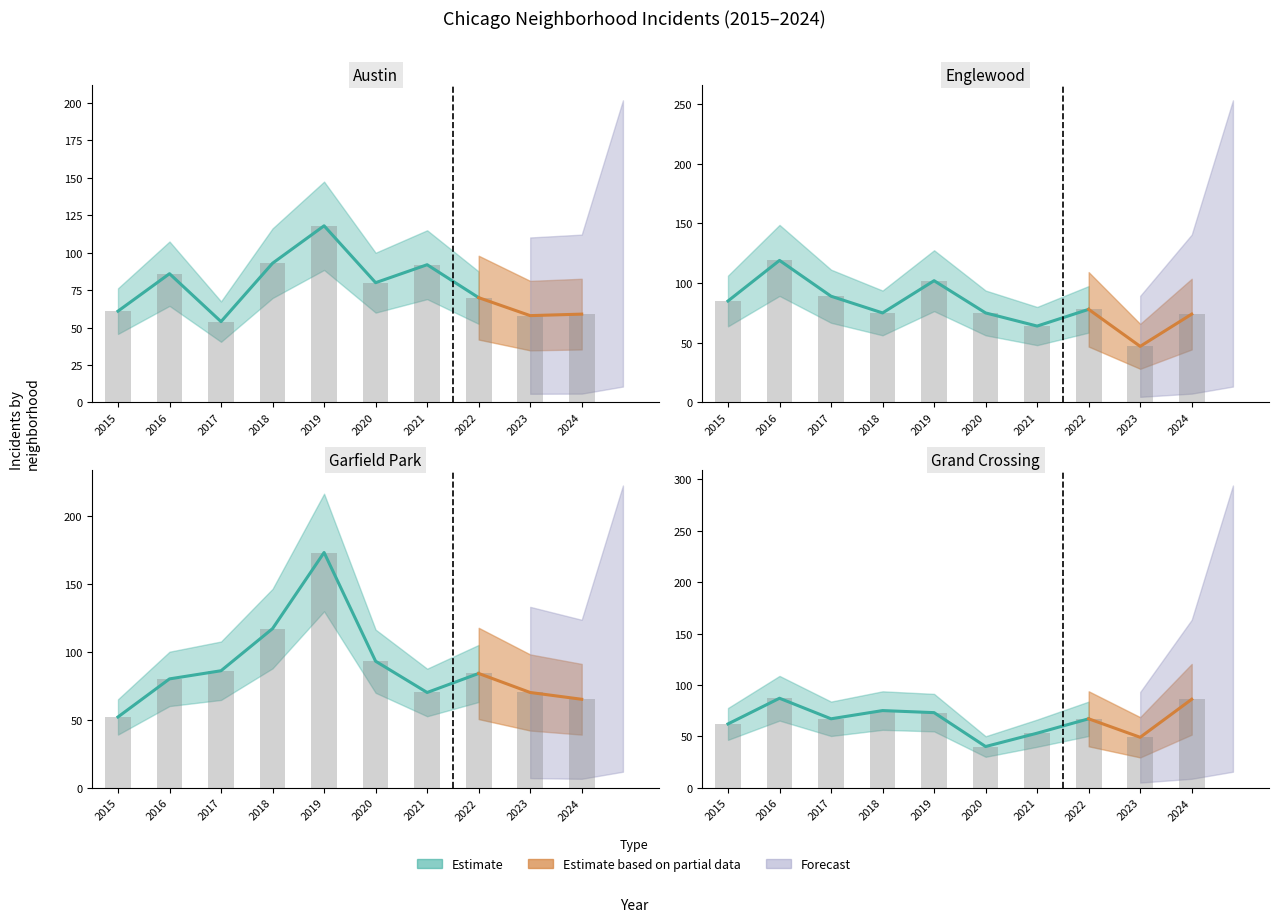

Is the value of Garfield Park at 2016 greater than the value of Englewood at 2016?

No